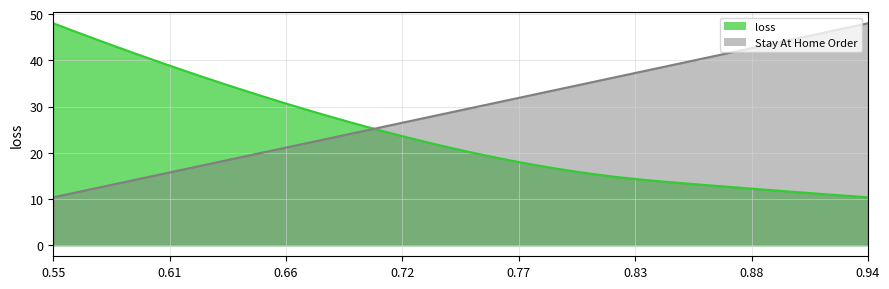

How many values in the Stay At Home Order series exceed 29?

20